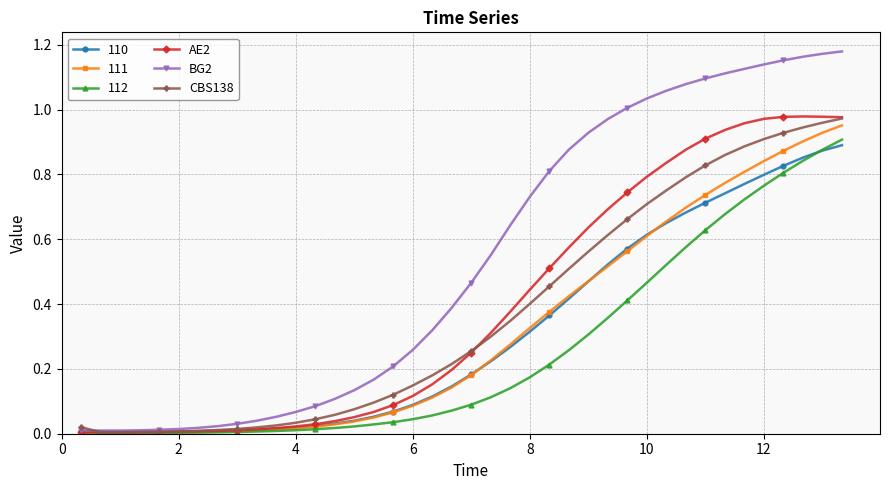

Which series has the largest range (max minus min)?

BG2